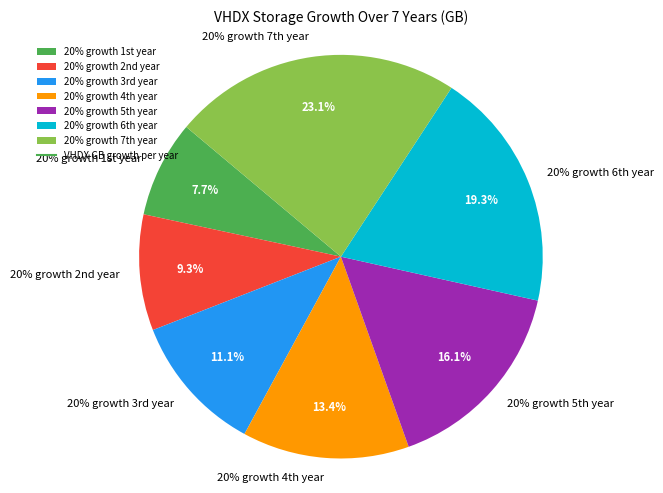

Rank the categories by value from lowest to highest.

20% growth 1st year, 20% growth 2nd year, 20% growth 3rd year, 20% growth 4th year, 20% growth 5th year, 20% growth 6th year, 20% growth 7th year